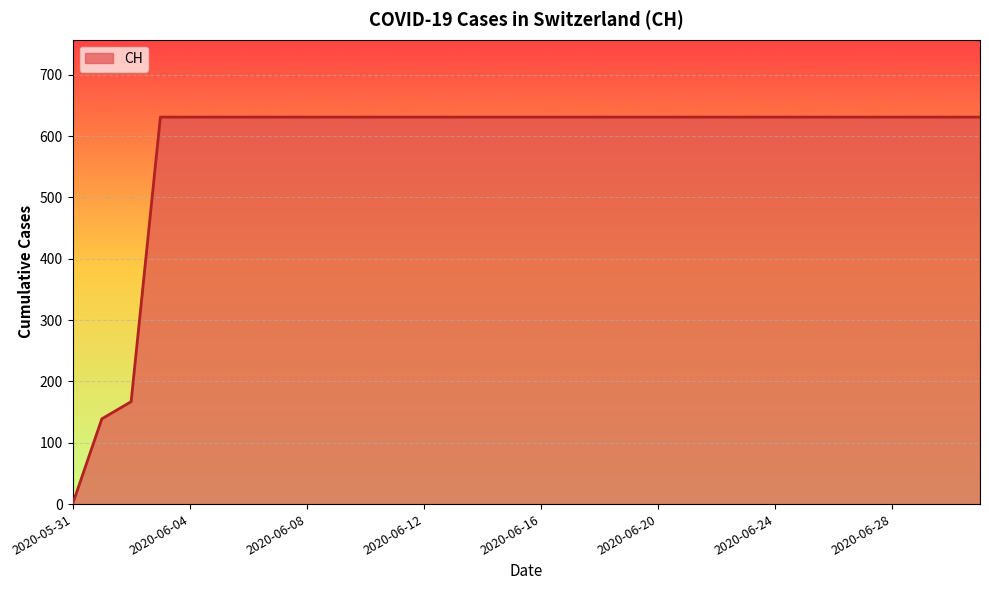

What is the maximum value shown in the chart?

631